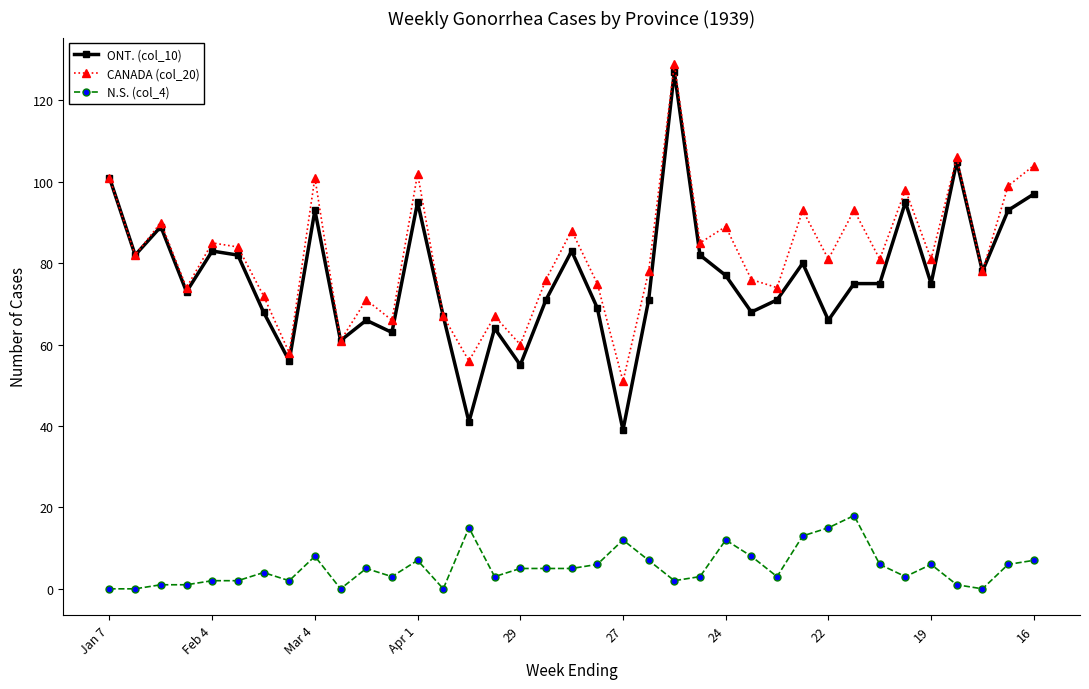

Is this an area chart (filled region under the line)?

No